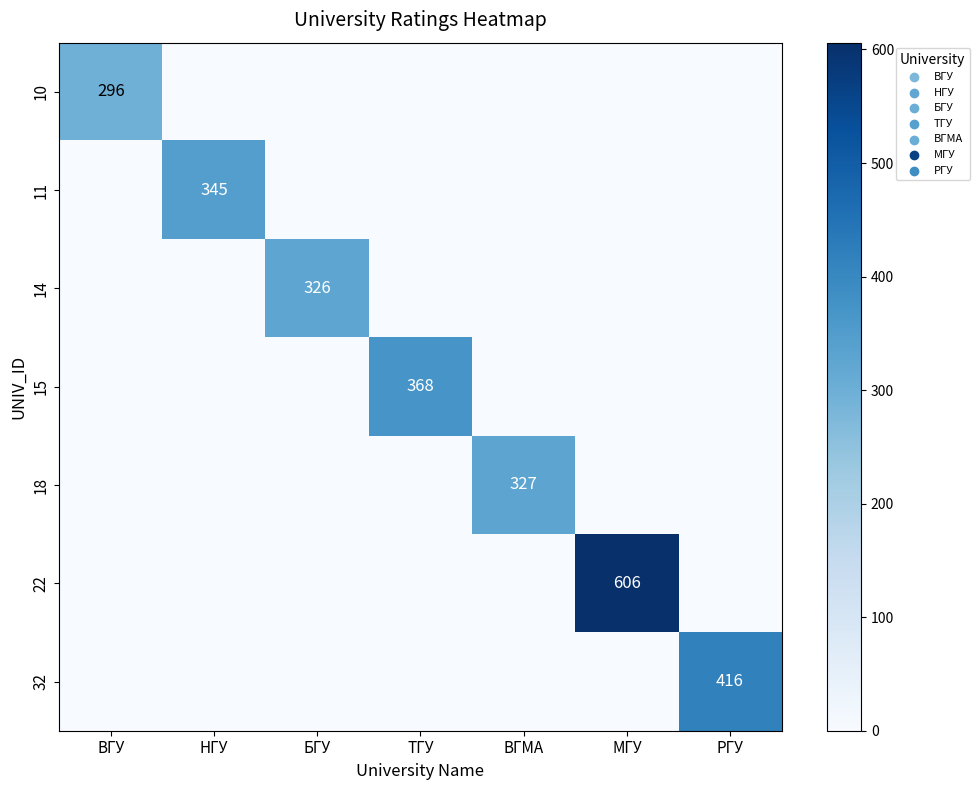

True or false: 32 has a value of 169 at РГУ.

False